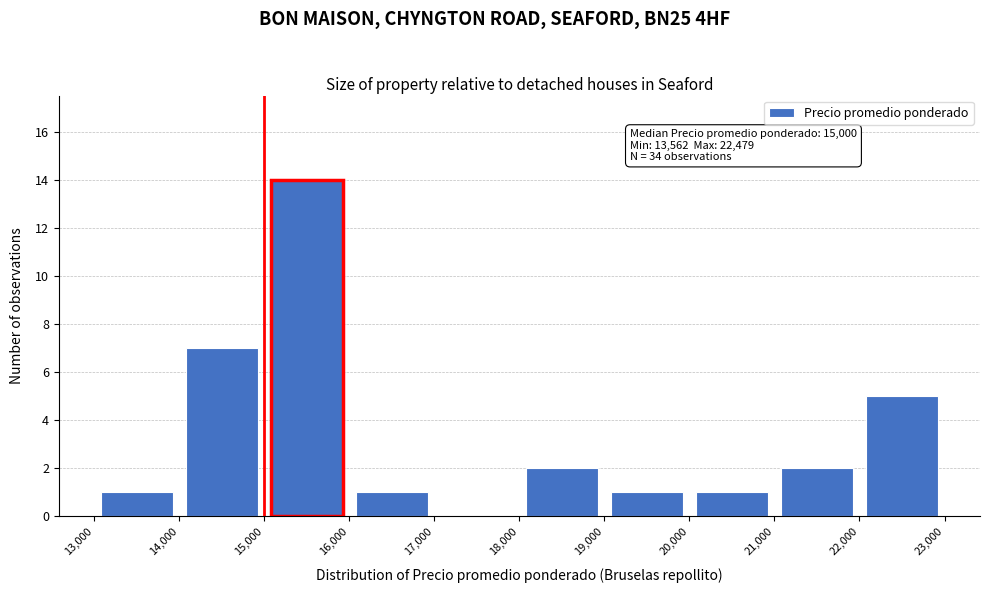

Over which range of the x-axis is the bar tallest?

15,000 to 16,000